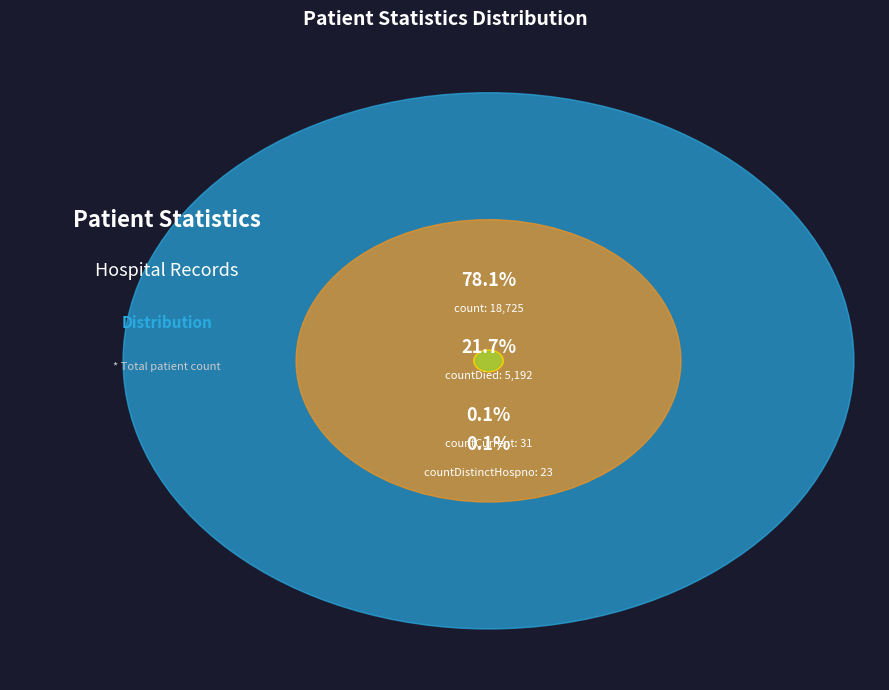

To the nearest percent, what percentage of the pie is count?

78%